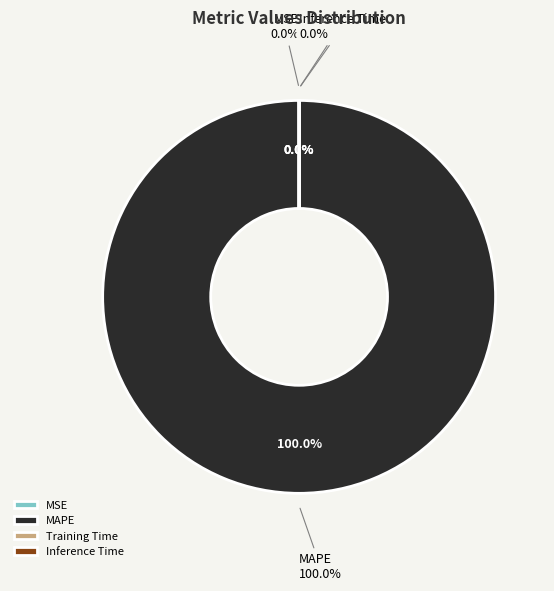

What is the total percentage of Training Time and MAPE?

100.0%